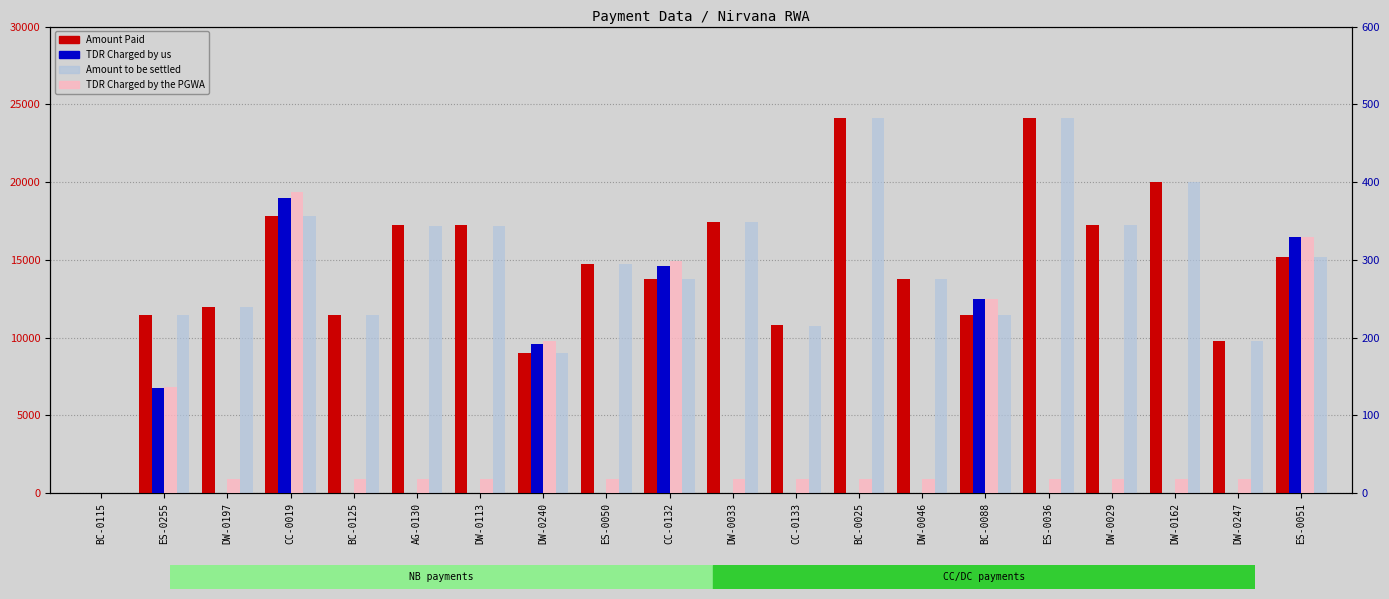

Reading right to left, transcribe all the data shown in this chart.

Amount Paid: ES-0051=15196.0	DW-0247=9813.0	DW-0162=20000.0	DW-0029=17249.0	ES-0036=24111.0	BC-0088=11481.0	DW-0046=13776.0	BC-0025=24111.0	CC-0133=10794.0	DW-0033=17422.0	CC-0132=13778.0	ES-0050=14745.0	DW-0240=9013.0	DW-0113=17223.0	AG-0130=17223.0	BC-0125=11481.0	CC-0019=17842.0	DW-0197=11999.0	ES-0255=11481.0	BC-0115=20.0
Amount to be settled: ES-0051=15196.2	DW-0247=9795.3	DW-0162=19982.3	DW-0029=17231.3	ES-0036=24093.3	BC-0088=11481.1	DW-0046=13758.3	BC-0025=24093.3	CC-0133=10776.3	DW-0033=17404.3	CC-0132=13771.8	ES-0050=14727.3	DW-0240=9008.9	DW-0113=17205.3	AG-0130=17205.3	BC-0125=11463.3	CC-0019=17833.9	DW-0197=11981.3	ES-0255=11479.4	BC-0115=19.9
TDR Charged by us: ES-0051=329.9	DW-0247=0.0	DW-0162=0.0	DW-0029=0.0	ES-0036=0.0	BC-0088=249.3	DW-0046=0.0	BC-0025=0.0	CC-0133=0.0	DW-0033=0.0	CC-0132=292.6	ES-0050=0.0	DW-0240=191.4	DW-0113=0.0	AG-0130=0.0	BC-0125=0.0	CC-0019=379.0	DW-0197=0.0	ES-0255=135.5	BC-0115=0.0
TDR Charged by the PGWA: ES-0051=329.8	DW-0247=17.7	DW-0162=17.7	DW-0029=17.7	ES-0036=17.7	BC-0088=249.2	DW-0046=17.7	BC-0025=17.7	CC-0133=17.7	DW-0033=17.7	CC-0132=298.9	ES-0050=17.7	DW-0240=195.5	DW-0113=17.7	AG-0130=17.7	BC-0125=17.7	CC-0019=387.0	DW-0197=17.7	ES-0255=137.1	BC-0115=0.1